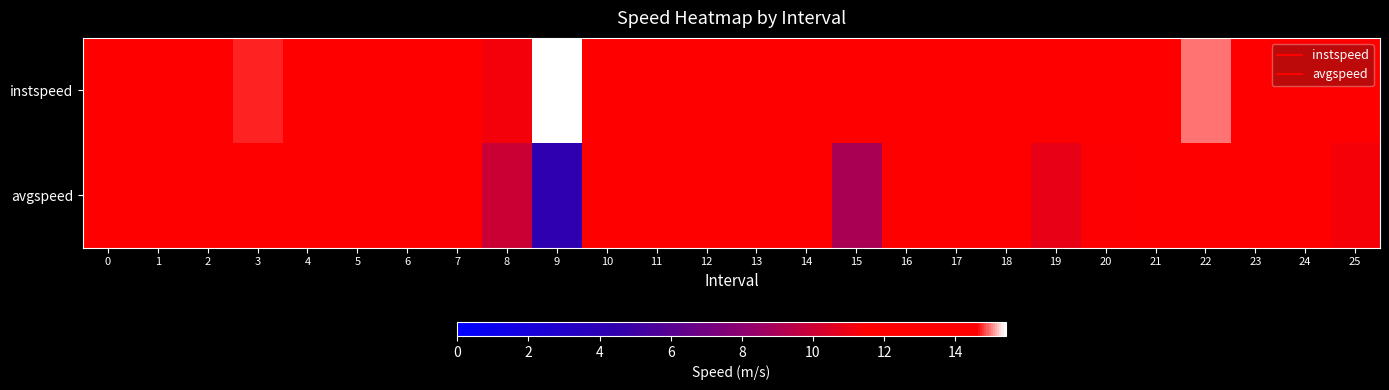

List the series in order of their peak value, lowest first.

avgspeed, instspeed